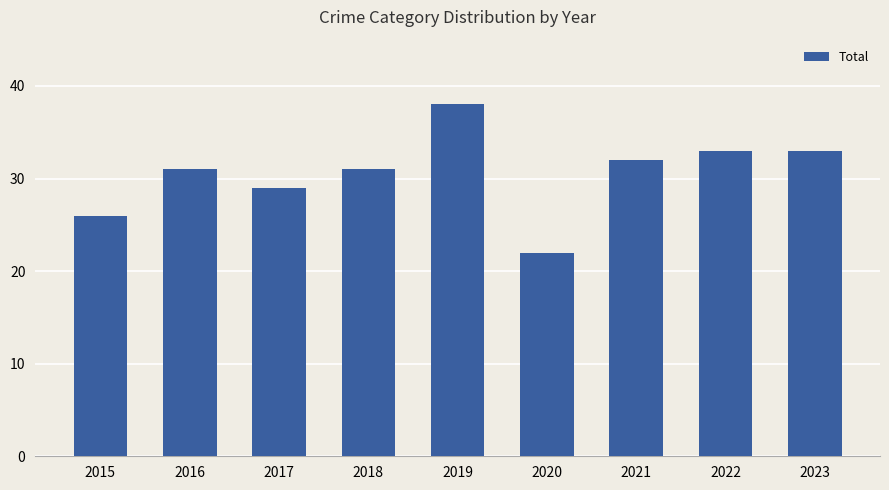

What is the approximate value at 2016?

31